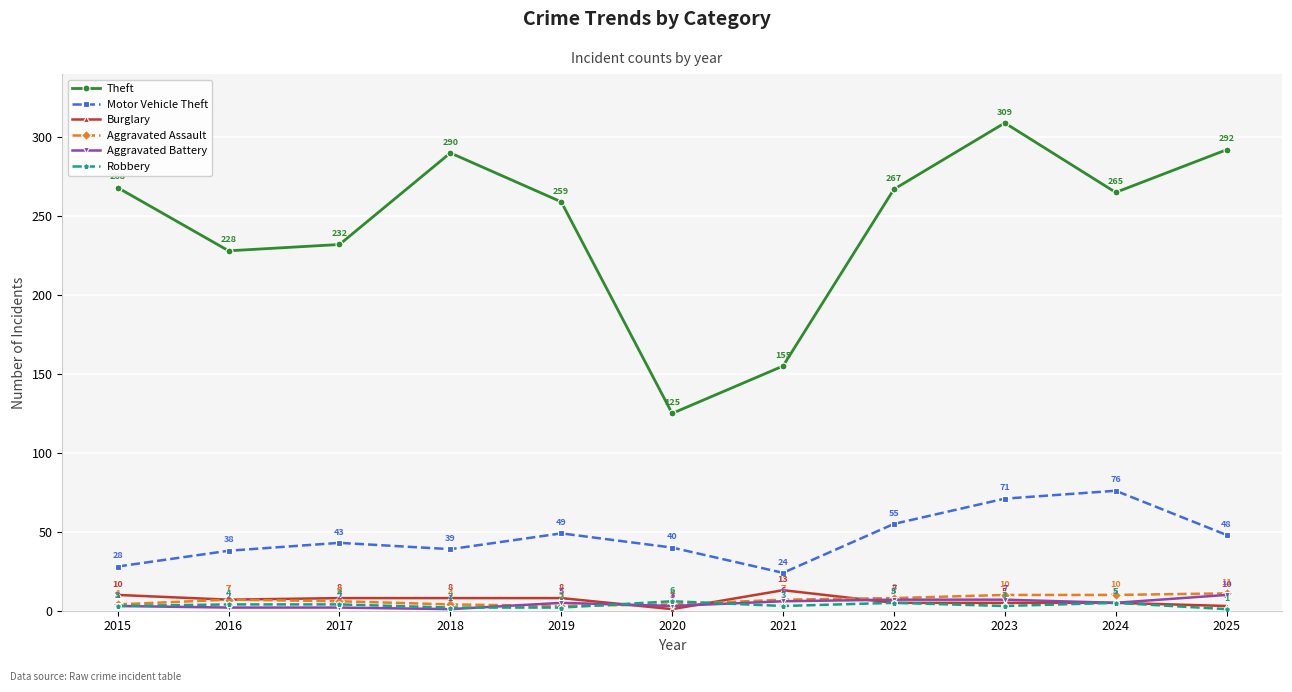

What is the maximum value shown in the chart?

309